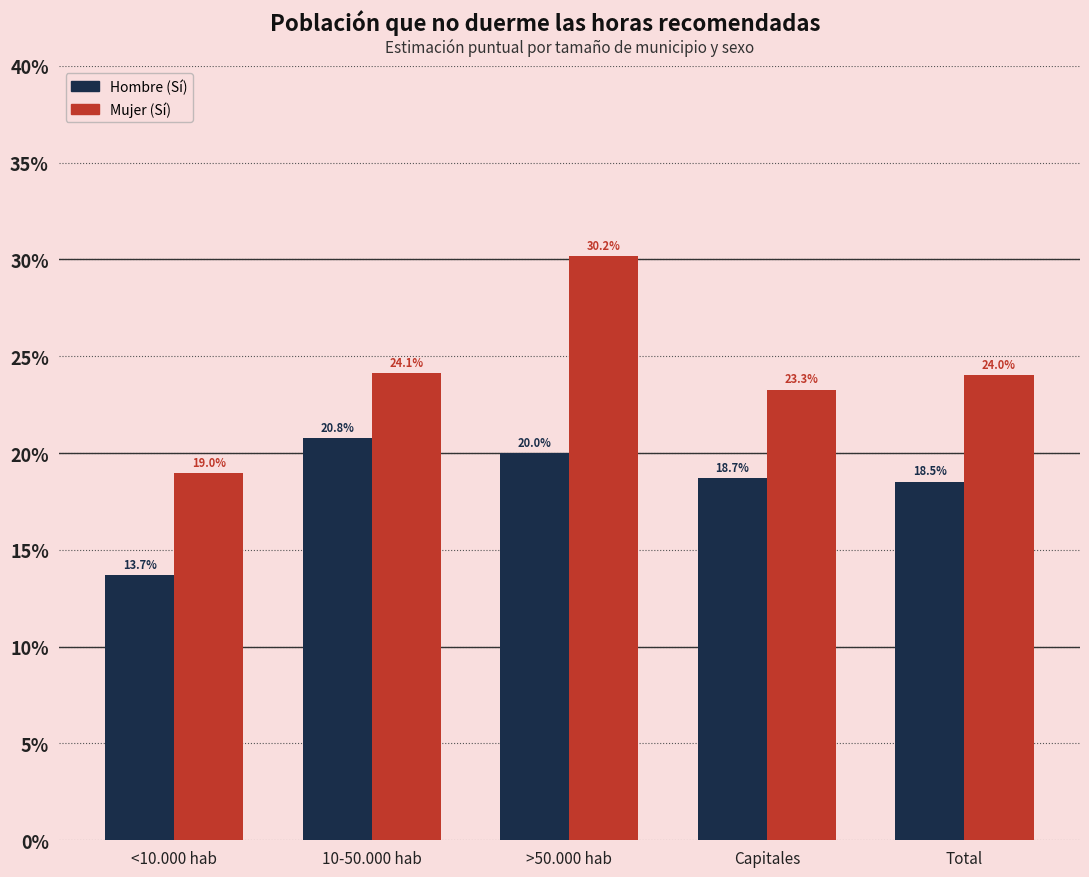

What is the greatest value displayed?

0.3